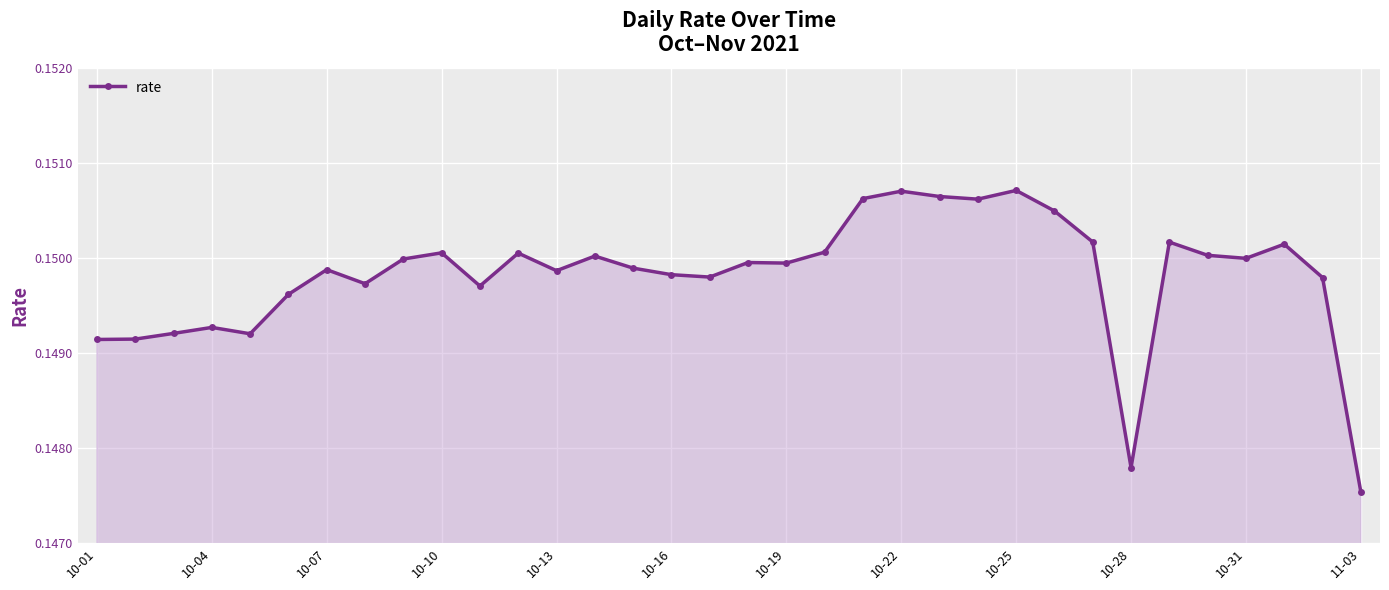

Count the values in the range 0 to 1.

34